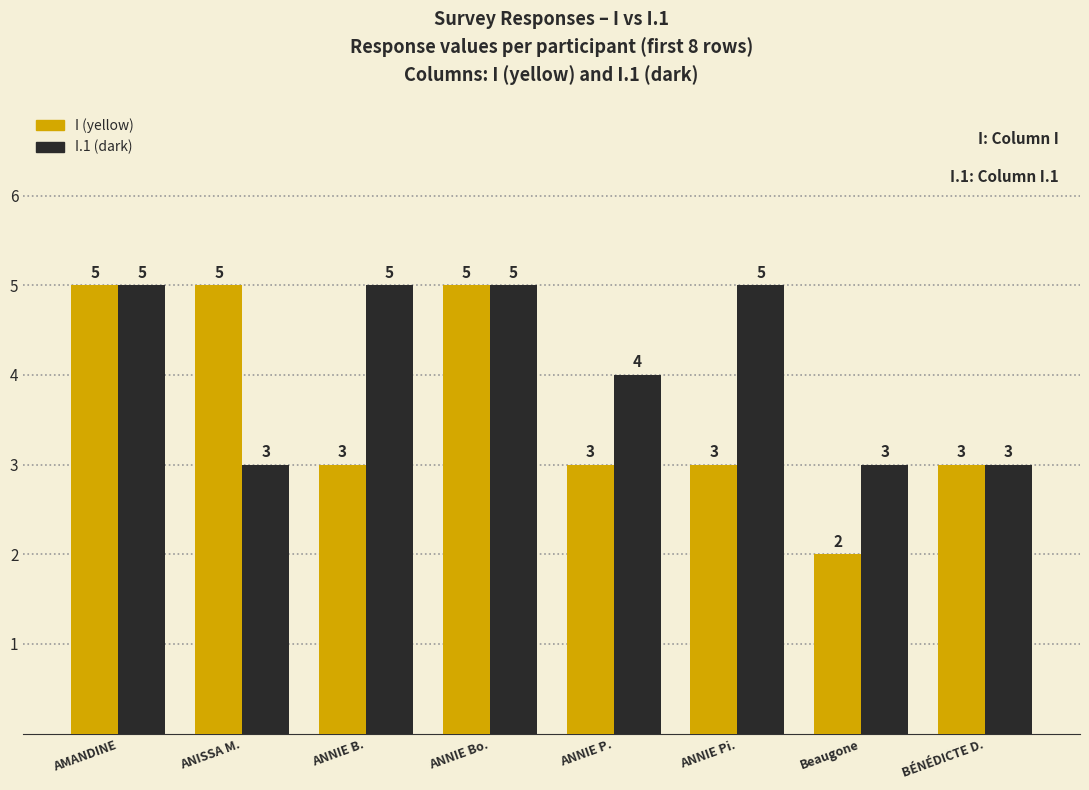

Which series has the largest range (max minus min)?

I (yellow)